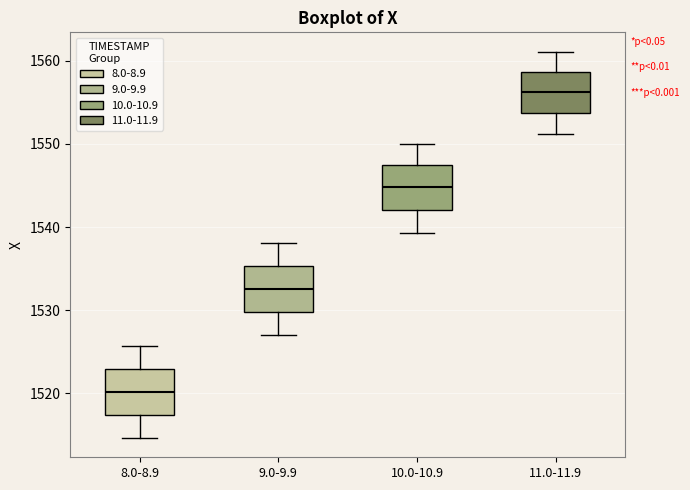

Where does the upper whisker of the box for 9.0-9.9 end on the y-axis? The values are not printed on the chart, so give them approximately, as read against the axis.

1538